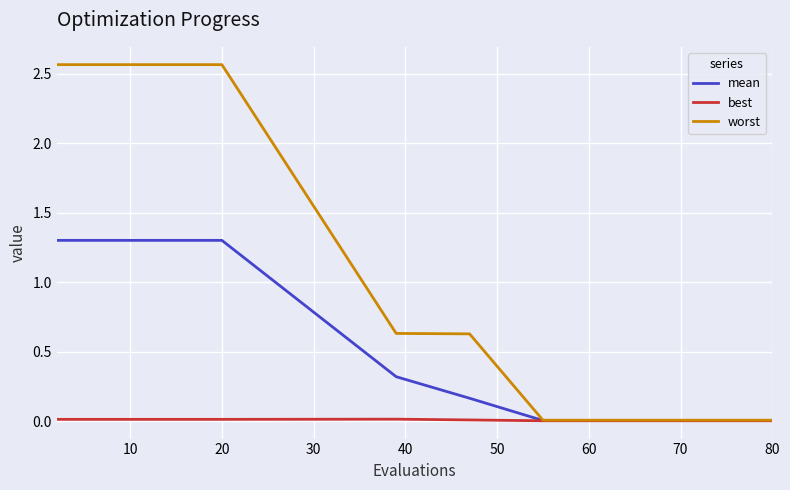

Which series has the widest spread of values?

worst